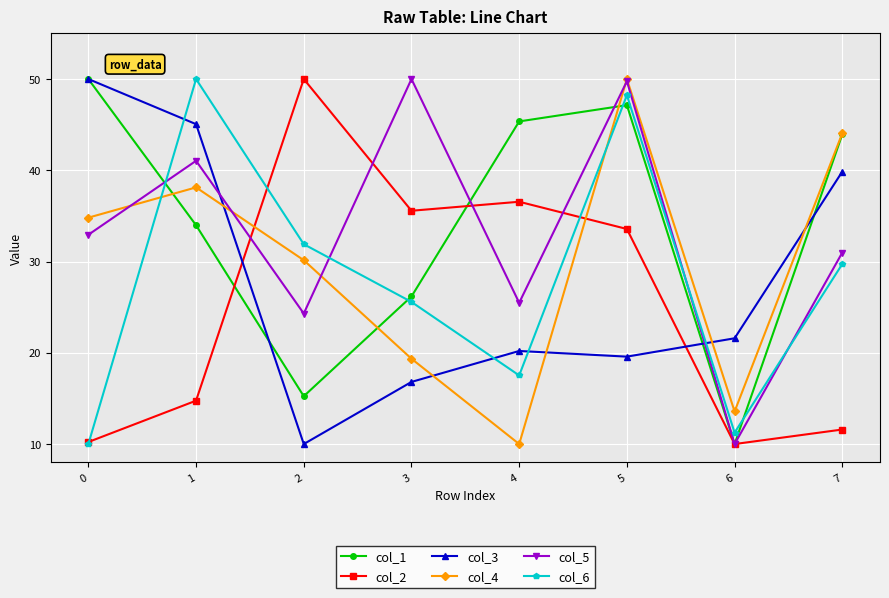

At which label does col_6 first exceed 29?

1